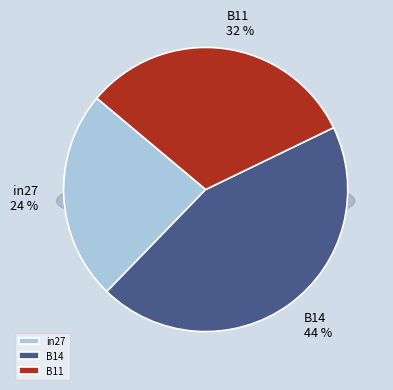

The B11 slice represents 32% of the pie. True or false?

True